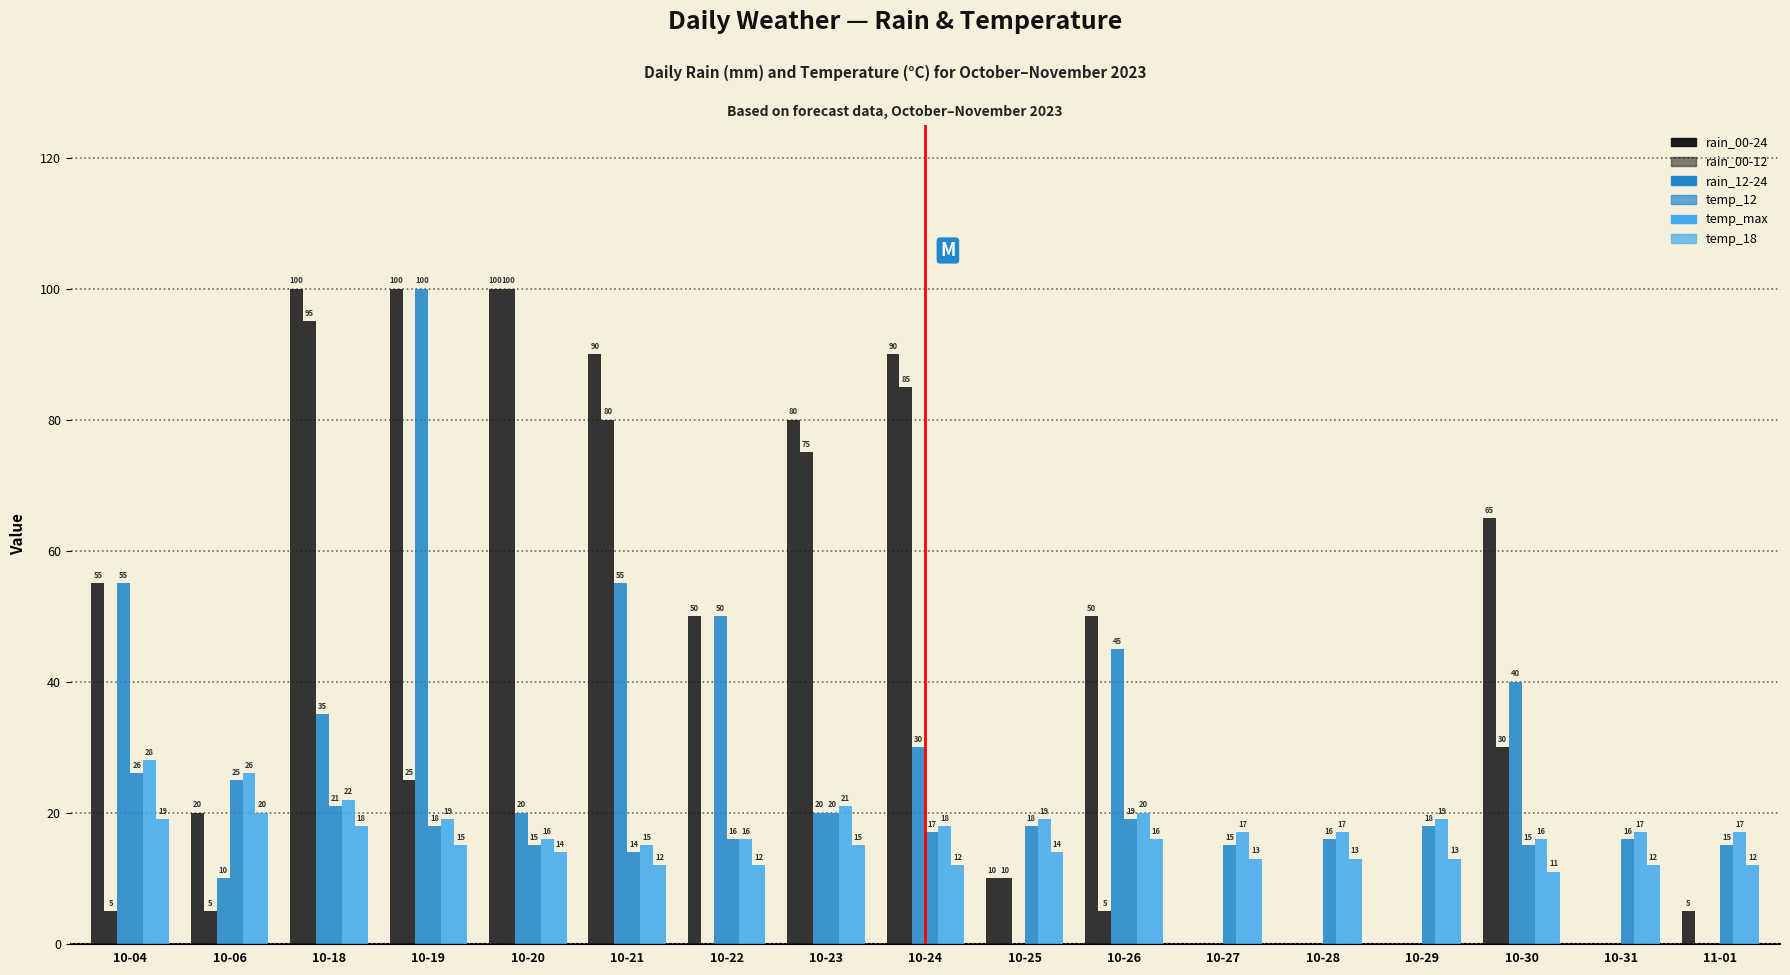

At which category is the sum across all series the highest?

10-18